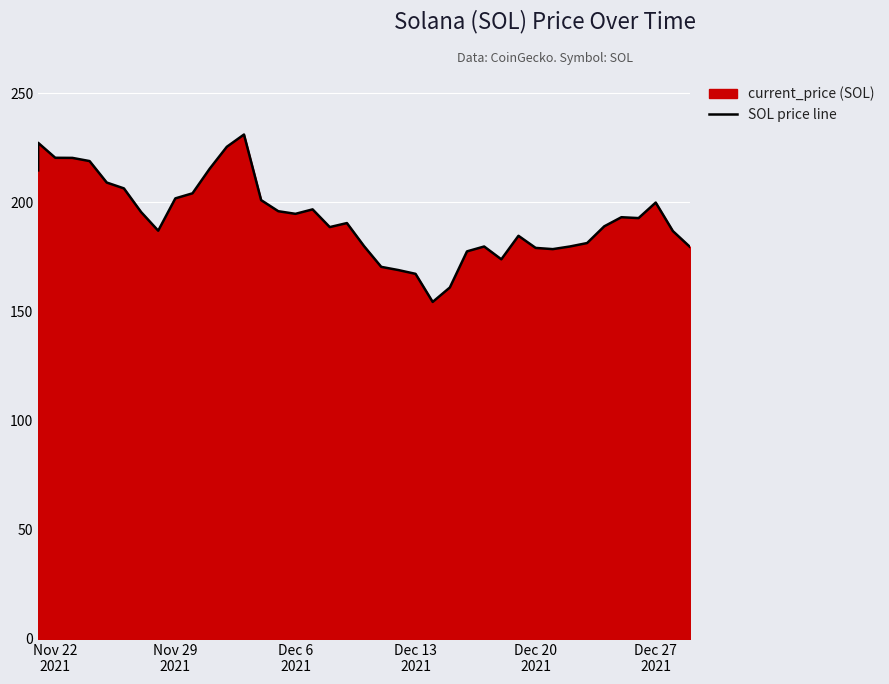

Read the value at Dec 6 2021.

194.7